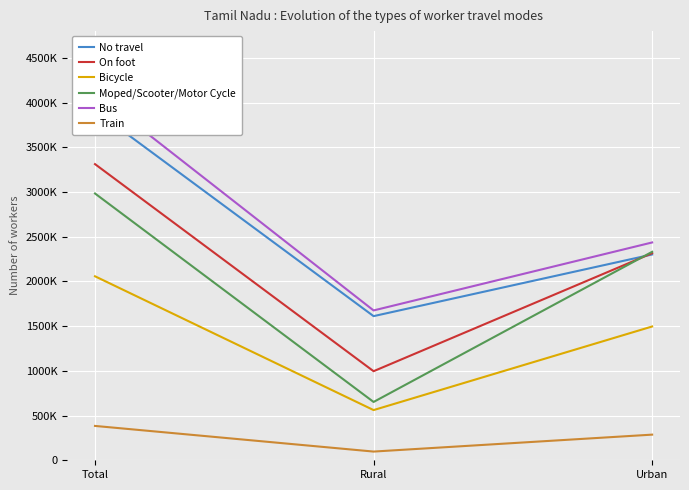

Reading left to right, extract all data points from this chart.

No travel: 3913942	1612129	2301813
On foot: 3312310	996215	2316095
Bicycle: 2057817	561446	1496371
Moped/Scooter/Motor Cycle: 2983866	652323	2331543
Bus: 4112084	1675842	2436242
Train: 384208	97389	286819